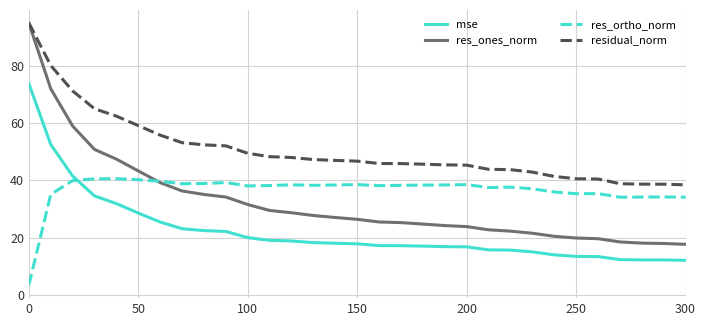

Which series has the largest total across all categories?

residual_norm